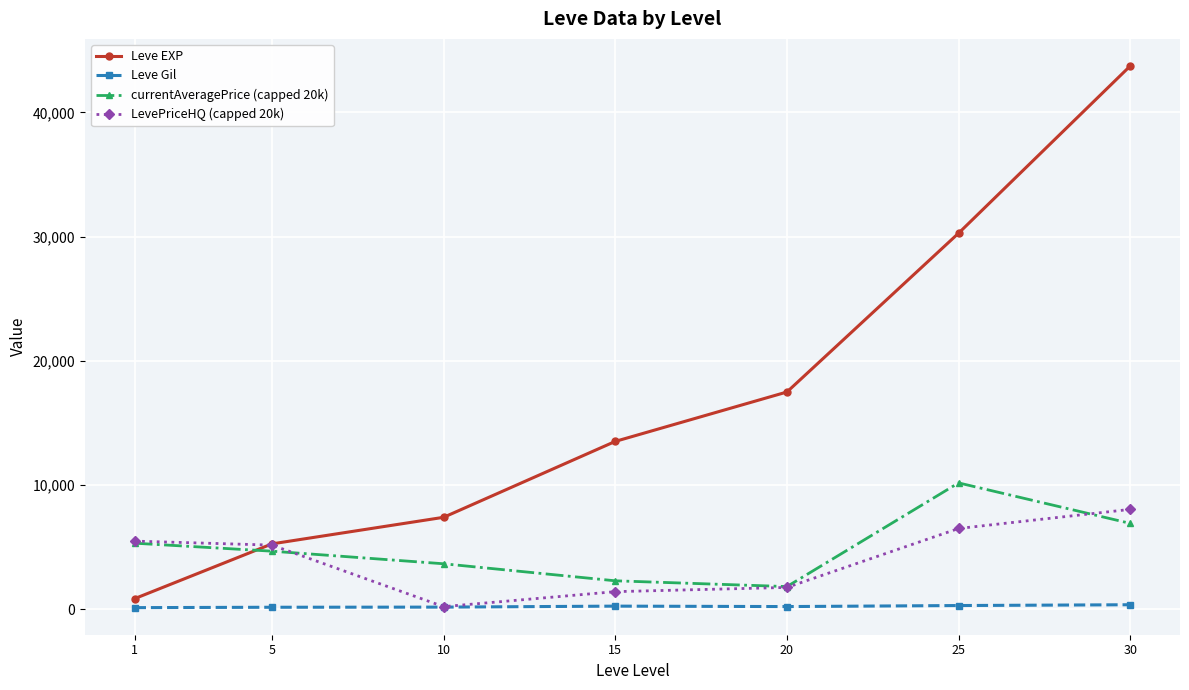

True or false: Leve Gil and currentAveragePrice (capped 20k) cross at least once.

False